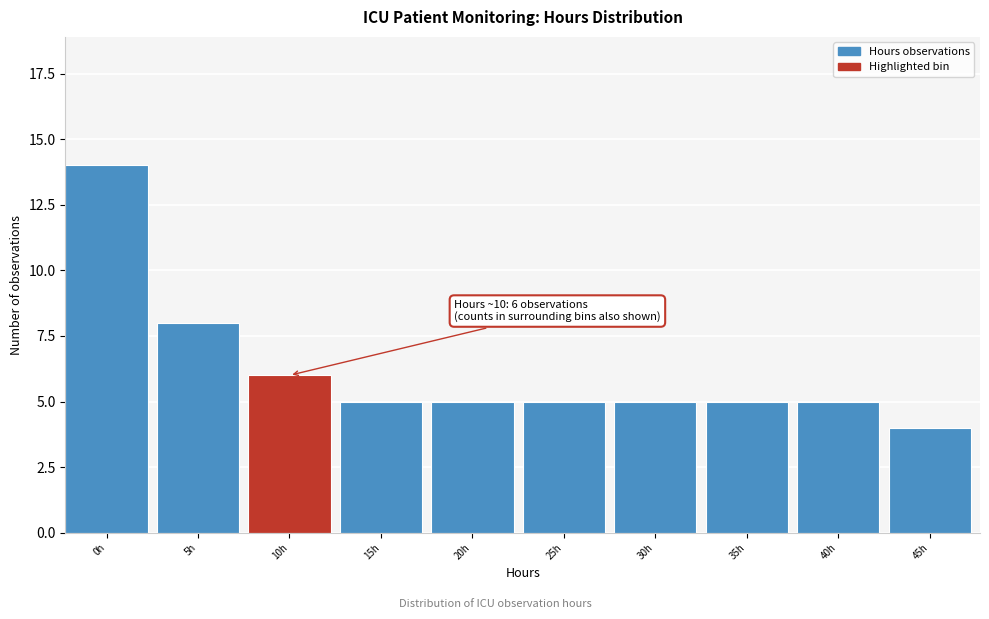

Reading left to right, list all the values displayed in this chart.

14	8	6	5	5	5	5	5	5	4